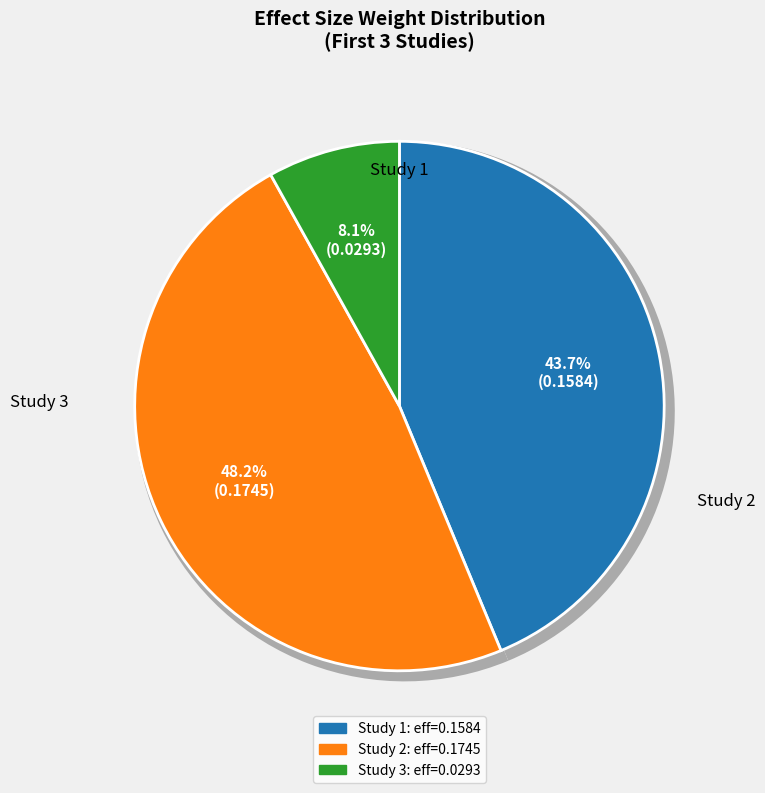

To the nearest percent, what is the average slice percentage?

33%